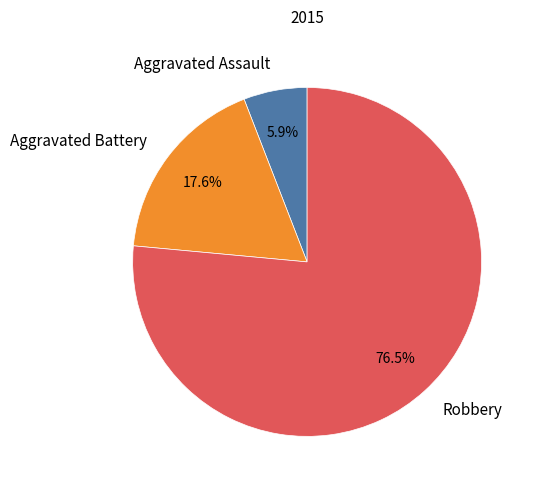

To the nearest percent, what is the average slice percentage?

33%